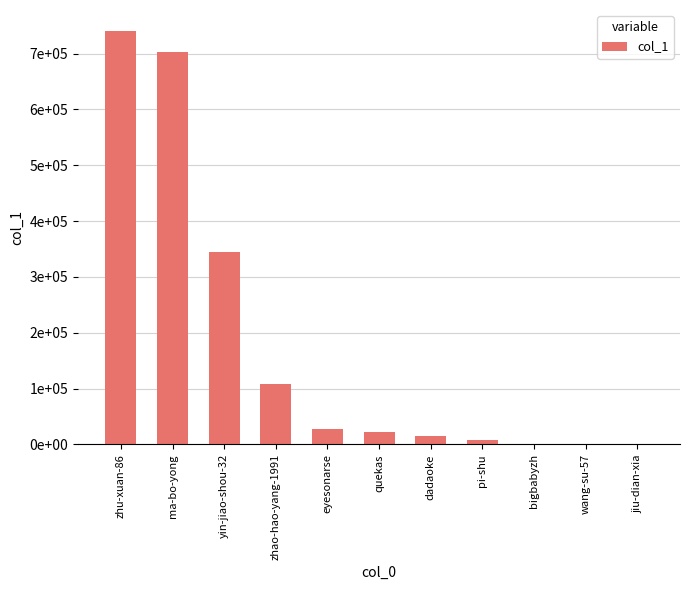

What is the difference between the maximum and minimum values?

740813